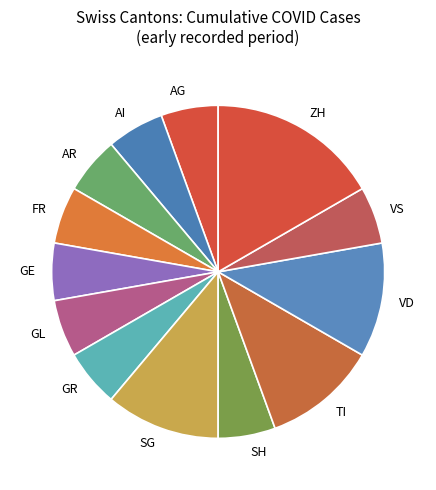

True or false: GE accounts for 6% of the total.

True